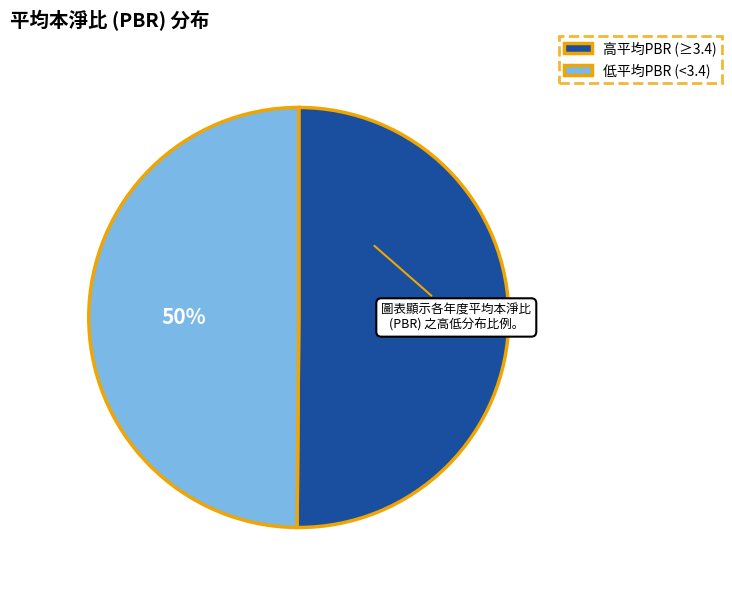

Combined, do 低平均PBR (<3.4) and 高平均PBR (≥3.4) account for over 50%?

Yes